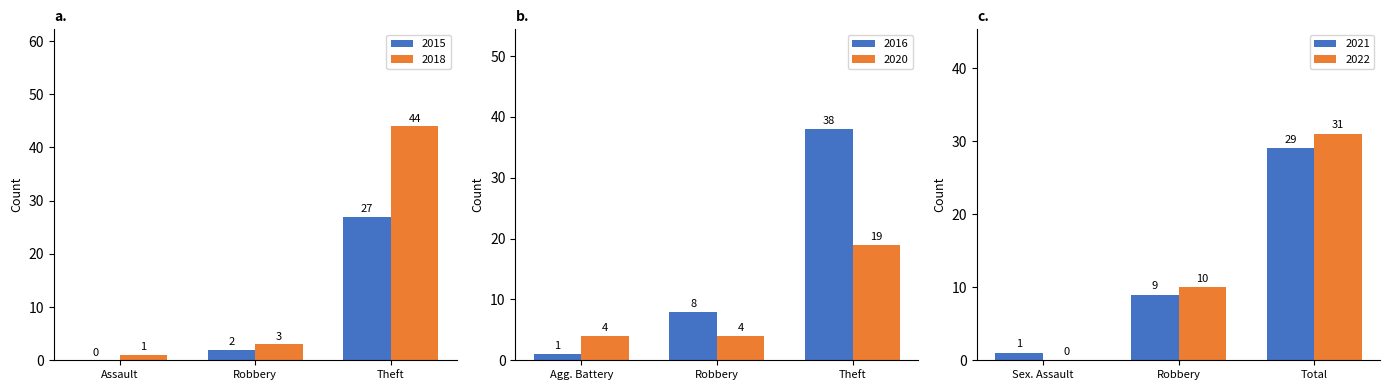

The 2015 series shows 27 at Theft. True or false?

True